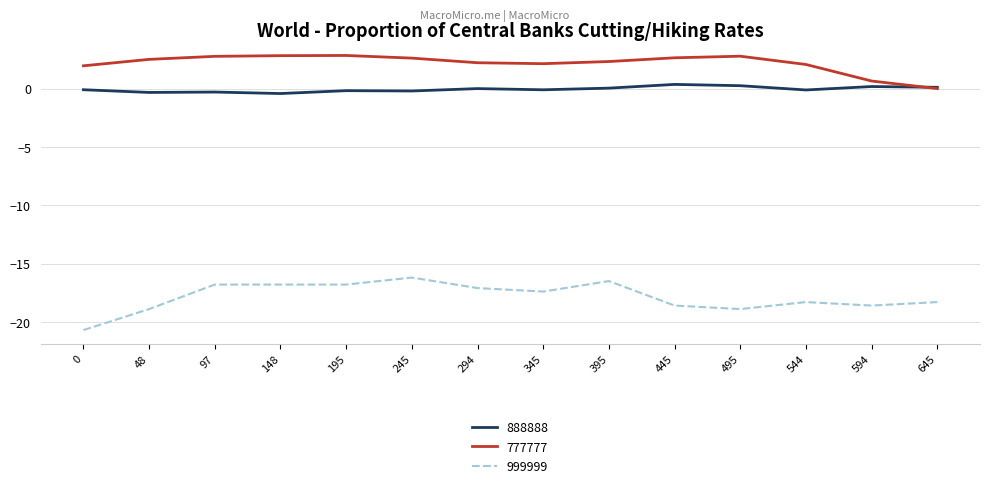

What is the smallest value displayed?

-20.7